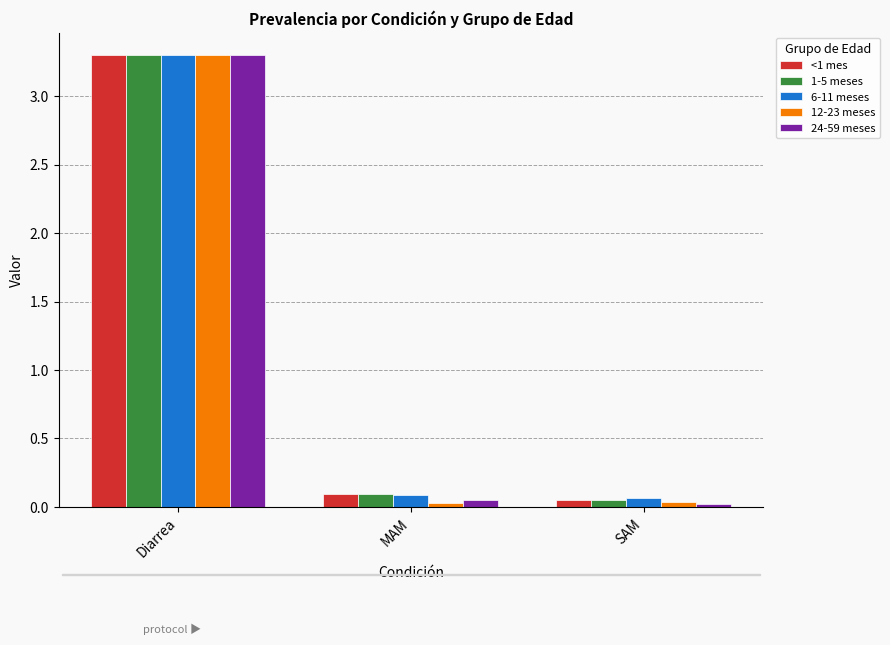

What is the label of the 3rd bar from the left?

SAM